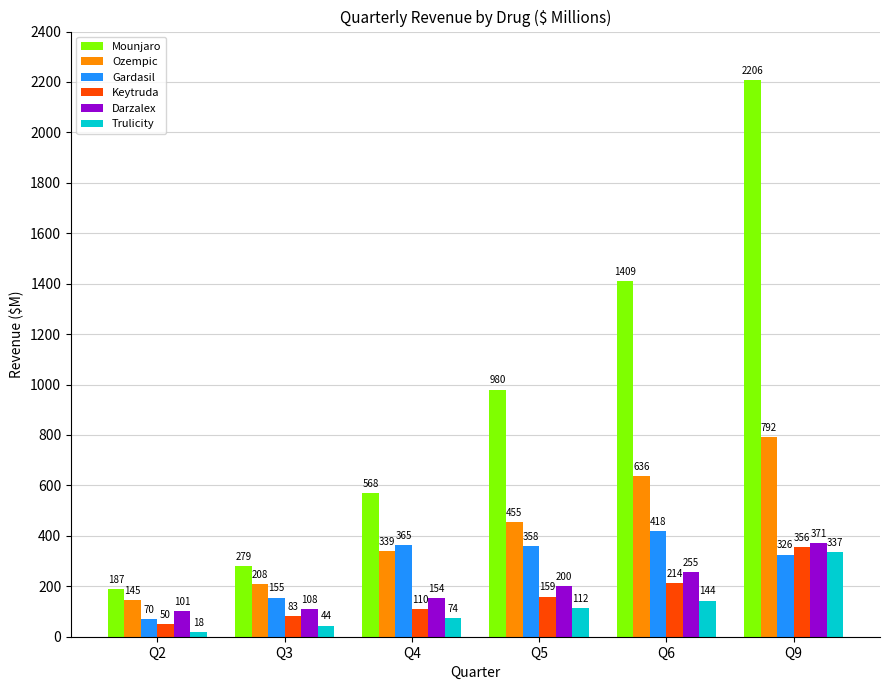

What is the value of the Gardasil bar at the 1st from the left?

70.0